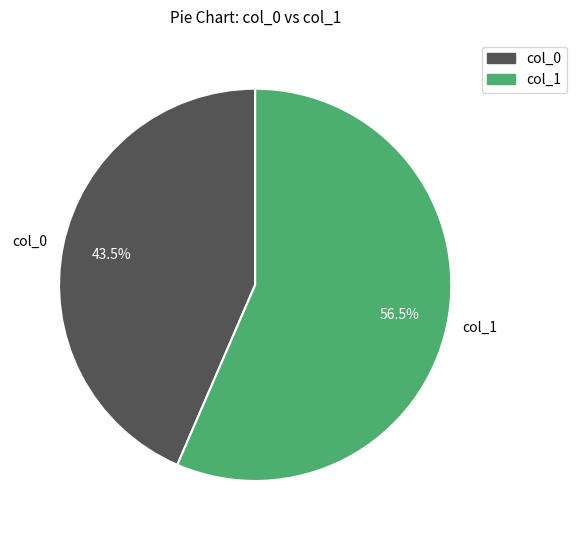

Which has a higher value, col_1 or col_0?

col_1